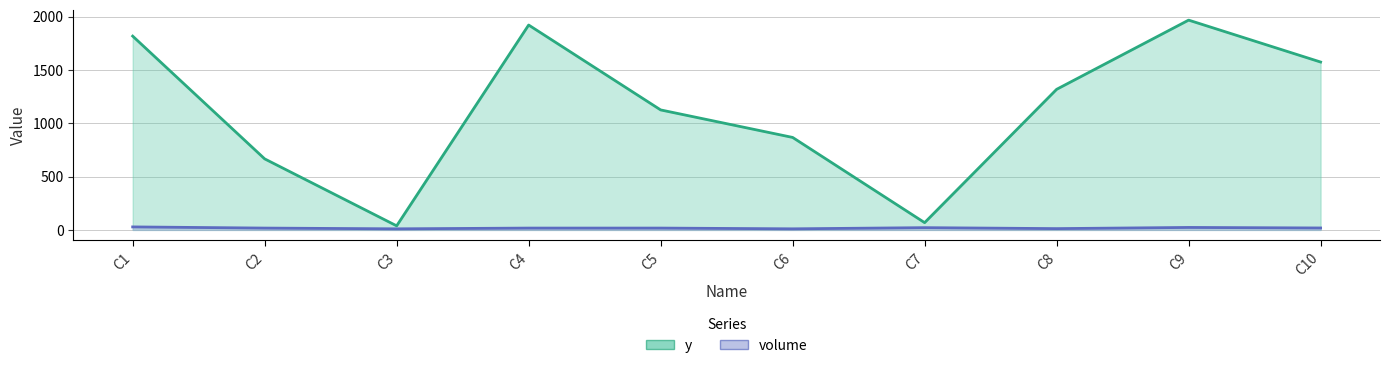

What is the value of the y point at the 2nd from the left?

666